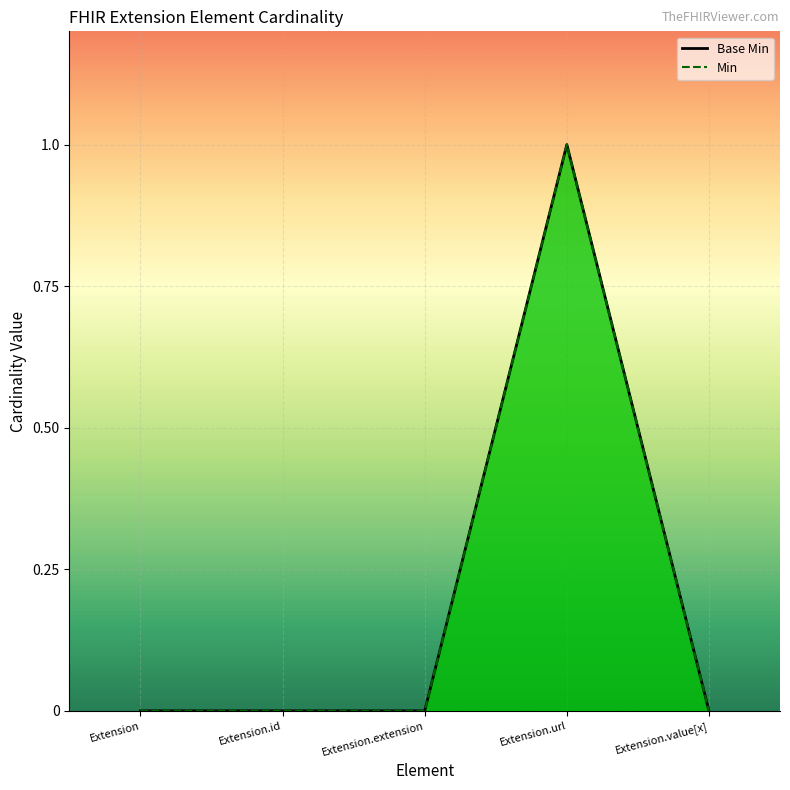

What is the sum of the values at Extension.url and Extension.extension?

1